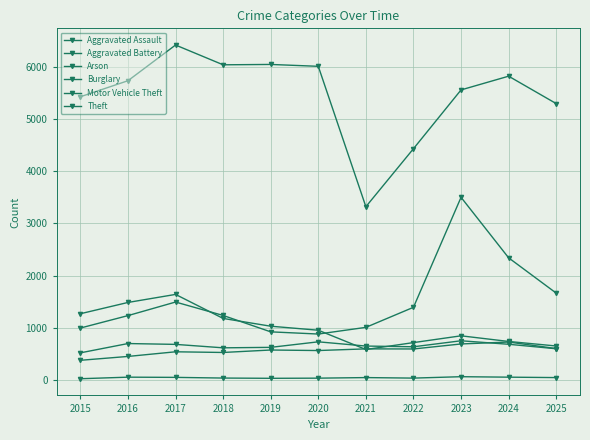

Which series has the widest spread of values?

Theft